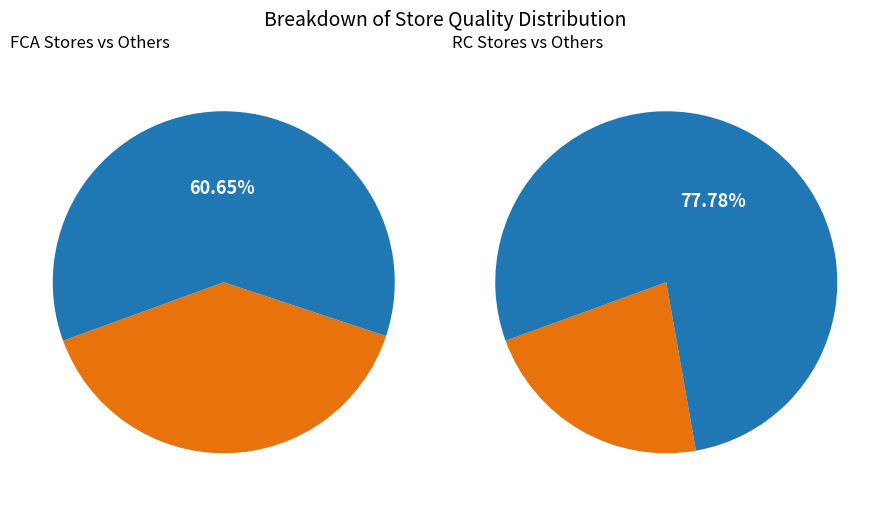

Is it true that FCA is 32% of the pie?

False